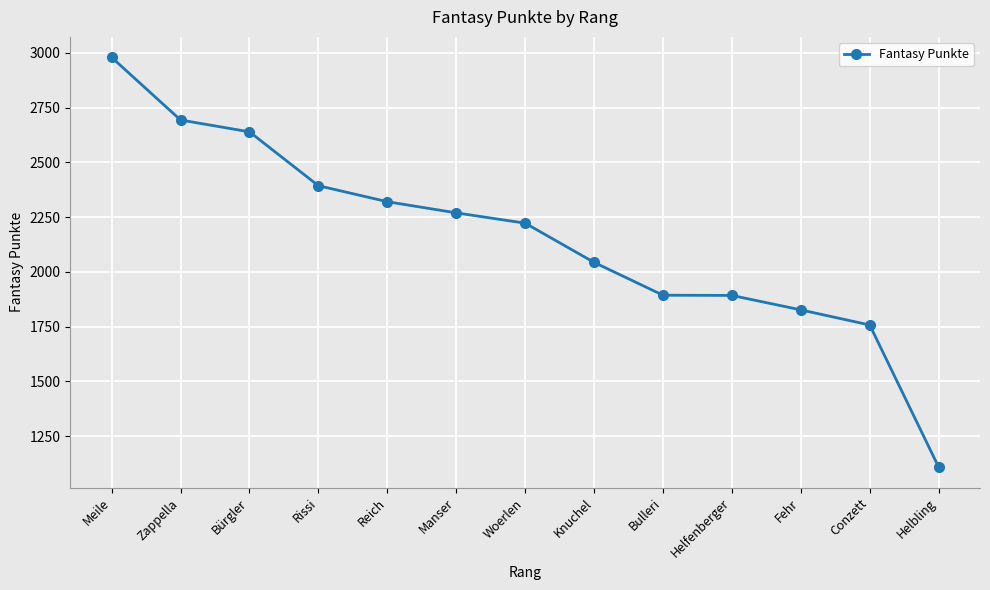

What is the minimum value shown in the chart?

1108